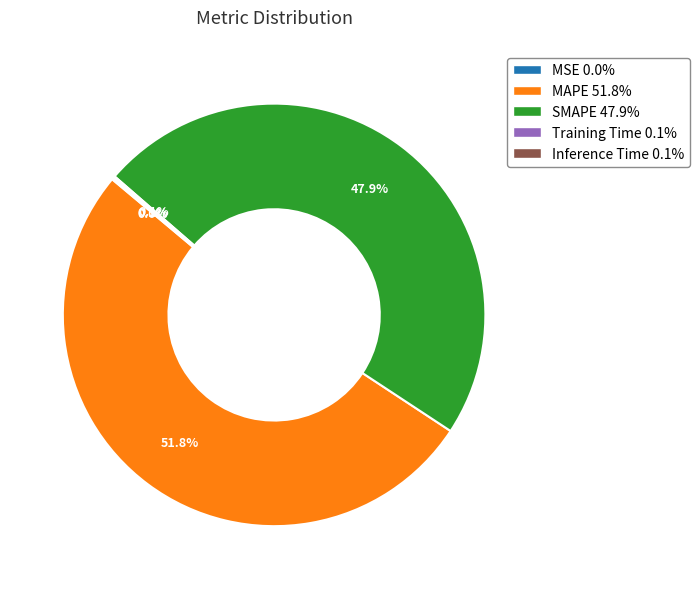

Which slice is the largest?

MAPE